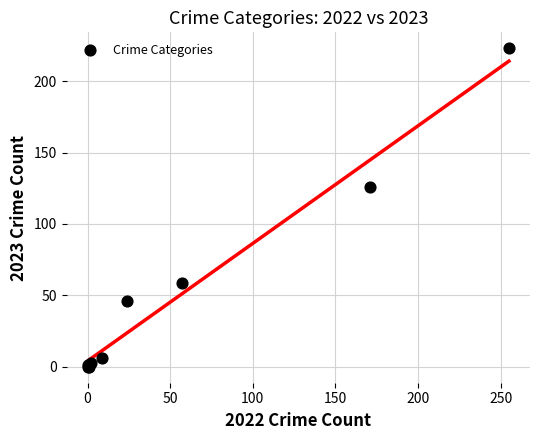

What Y value in the scatter plot is closest to 111?

126